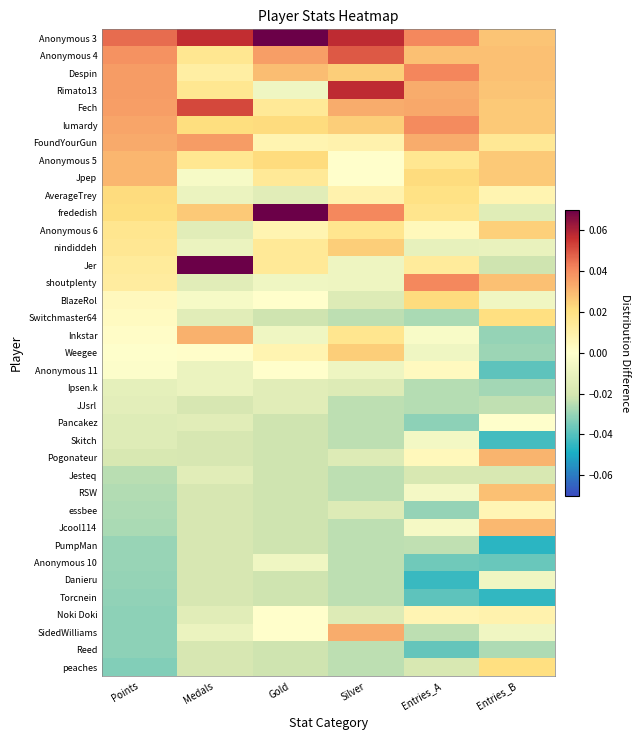

Which has a higher value, Points or Entries_B?

Points